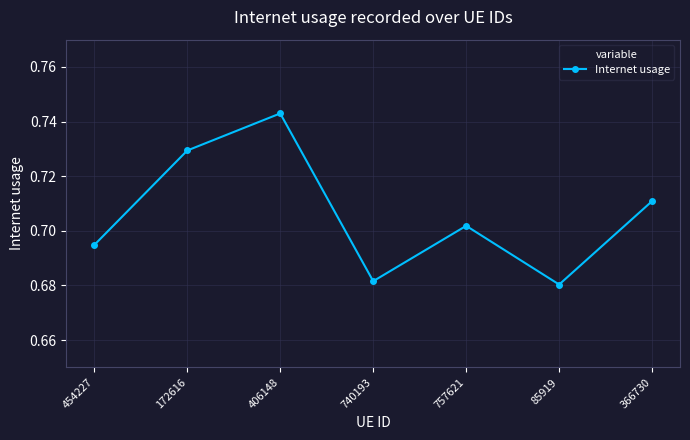

What position from the right is 454227?

7